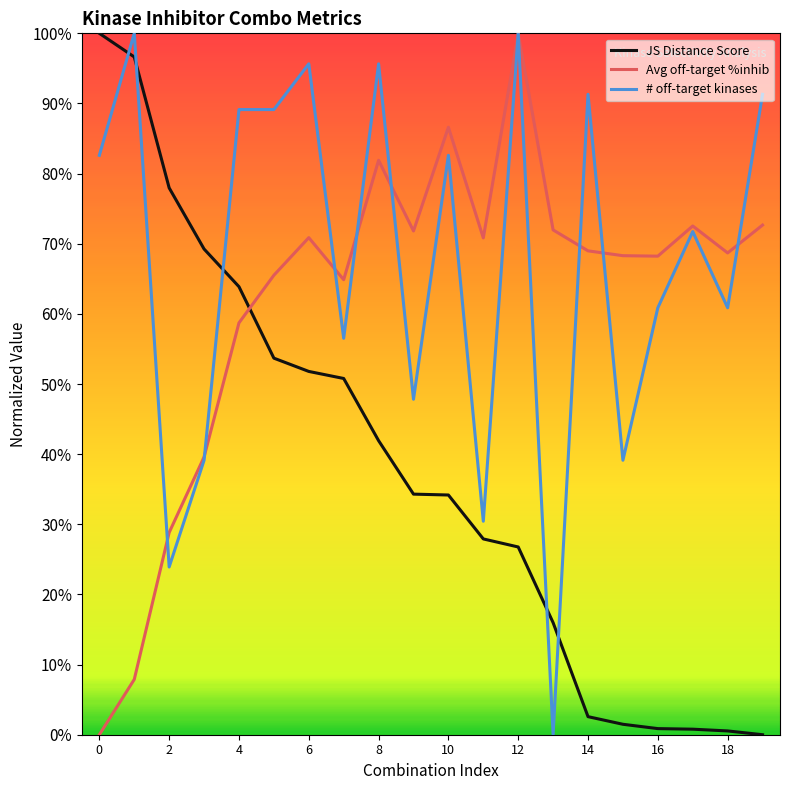

How many interior local valleys does the Avg off-target %inhib series have?

5